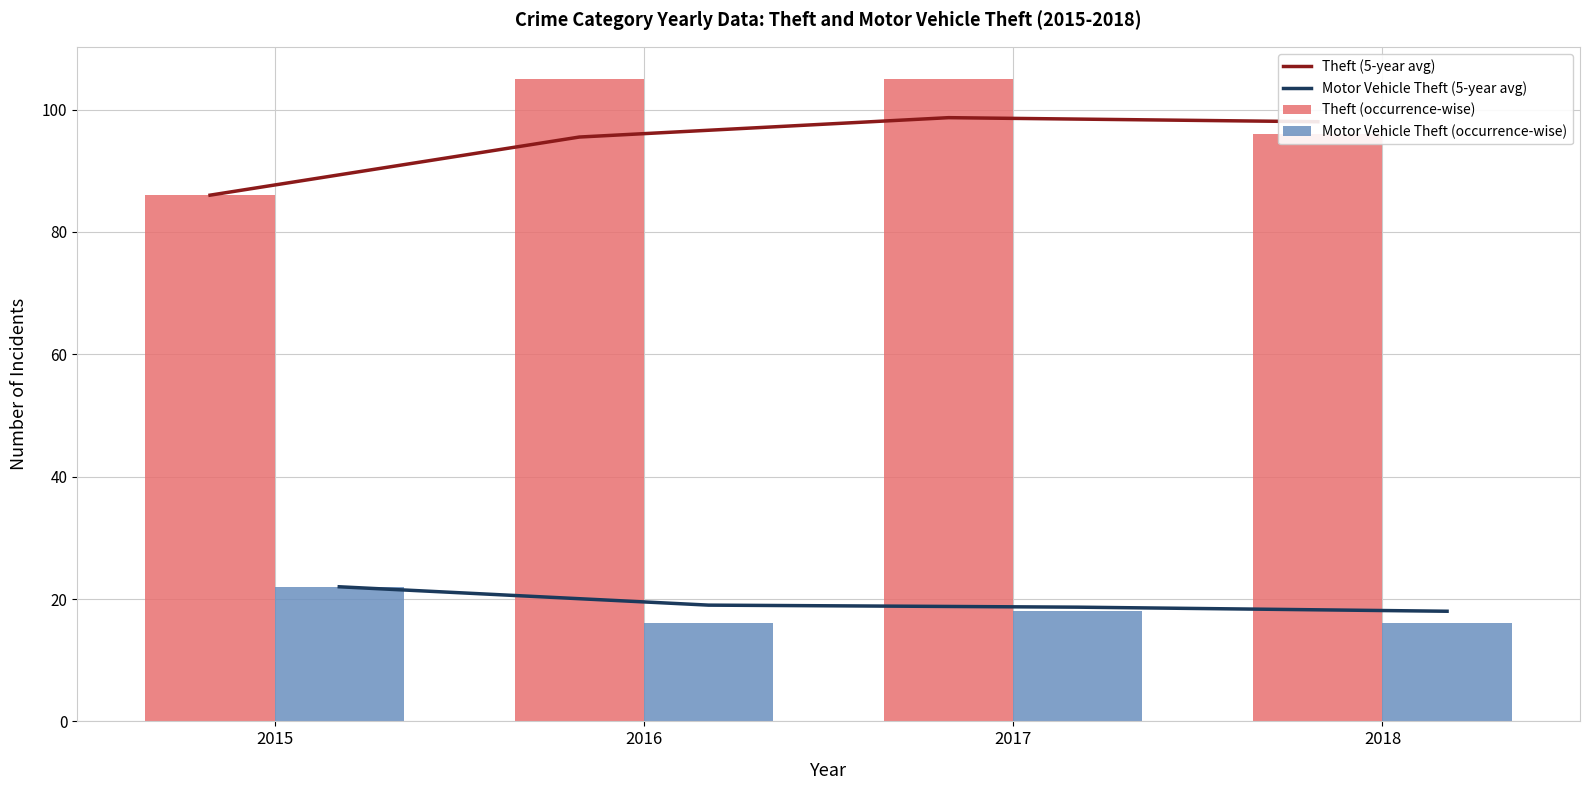

How many values in the Theft (5-year avg) series exceed 98?

1